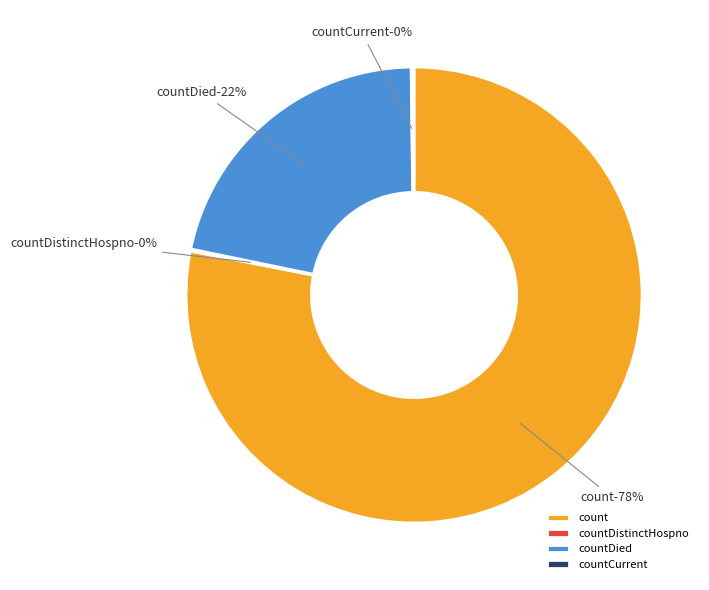

What is the total percentage of countDied and countCurrentSuspected?

21.6%